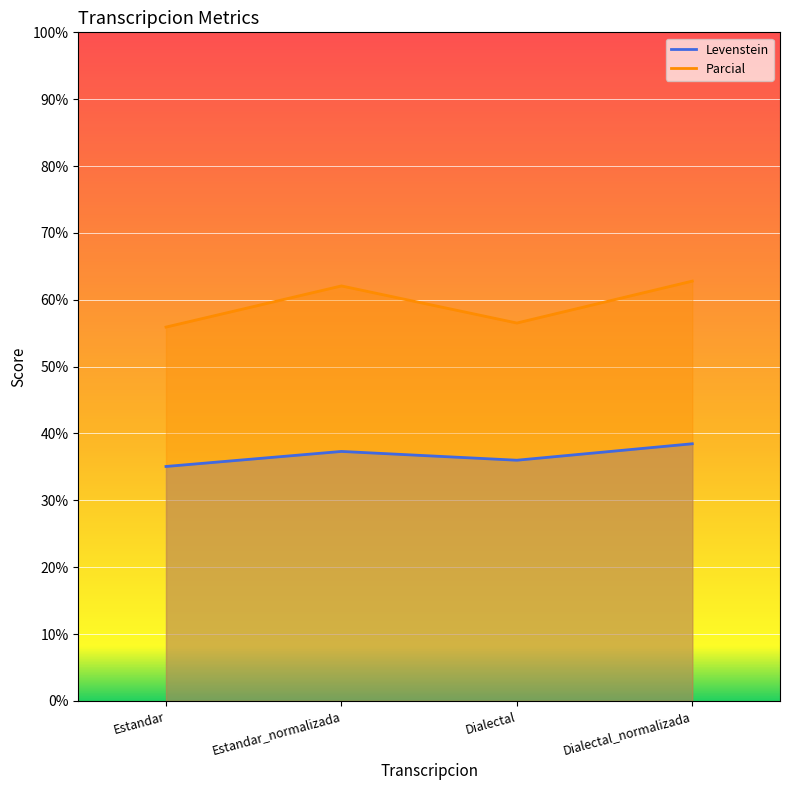

Between Estandar and Dialectal_normalizada, which is larger?

Dialectal_normalizada